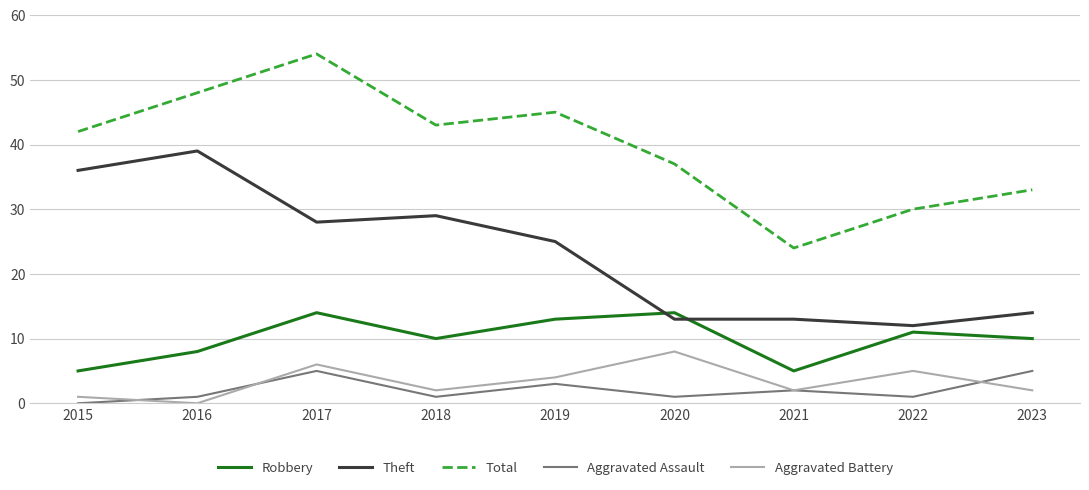

Rank the series at 2023 from highest to lowest value.

Total, Theft, Robbery, Aggravated Assault, Aggravated Battery